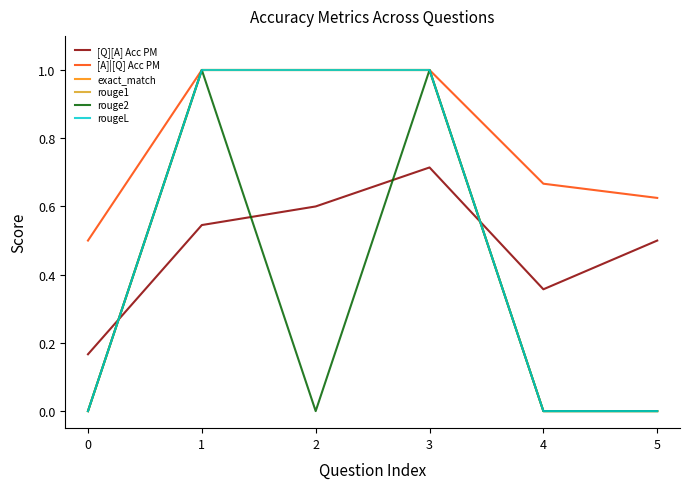

Does the chart have visible grid lines?

No